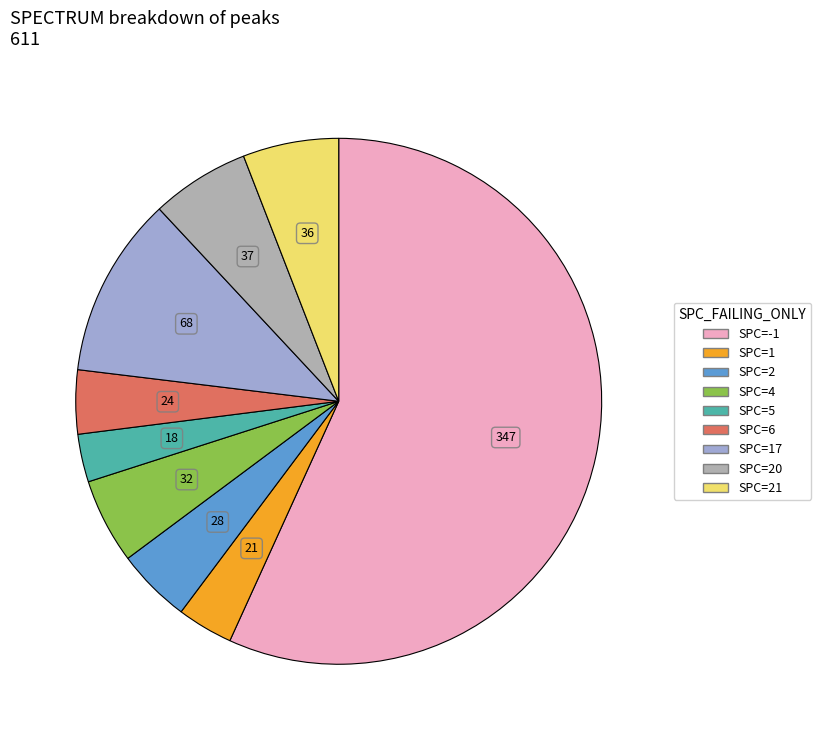

What is the largest slice in the pie chart?

-1